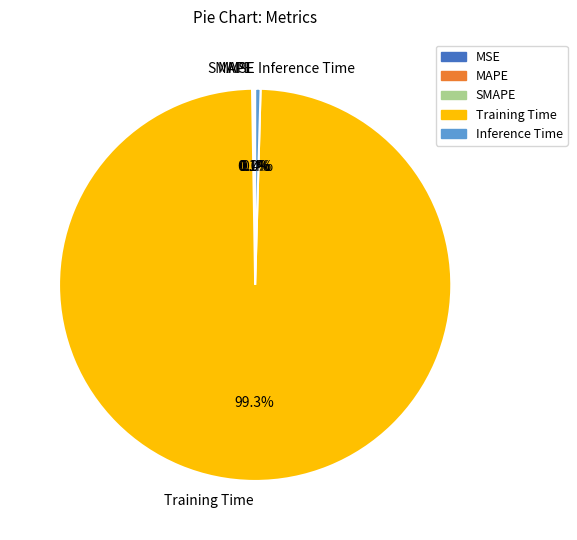

What percentage is NOT represented by Inference Time?

99.6%